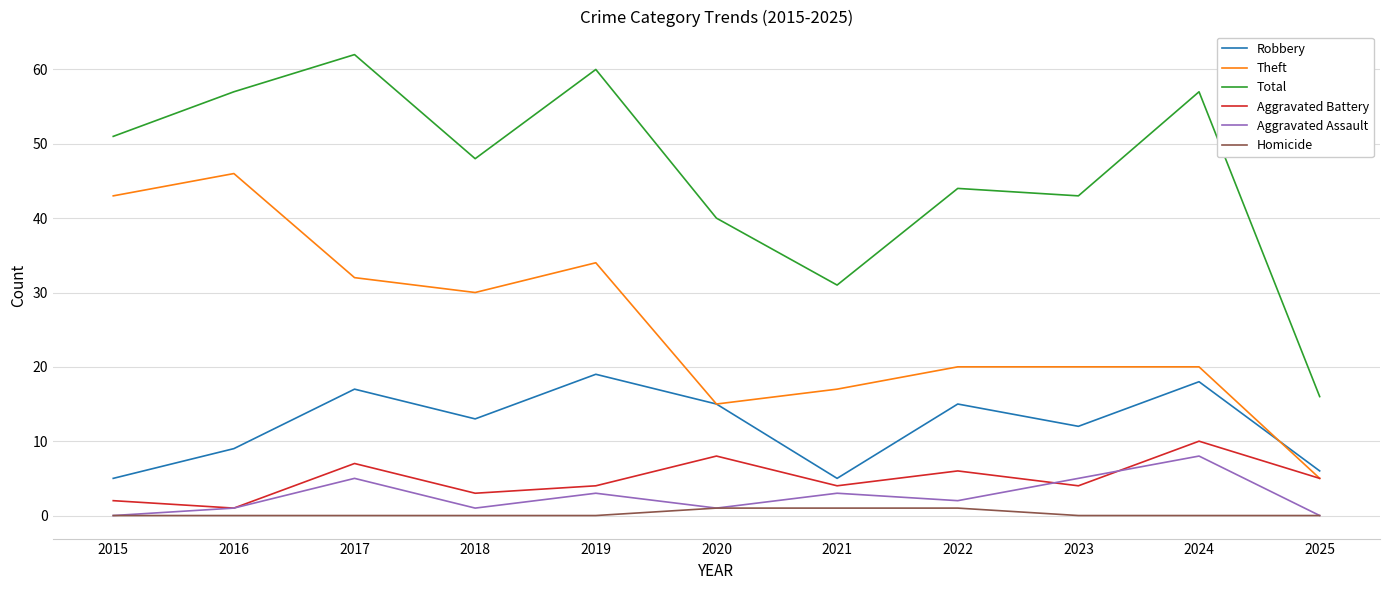

True or false: Total has more than 2 interior local peaks.

True